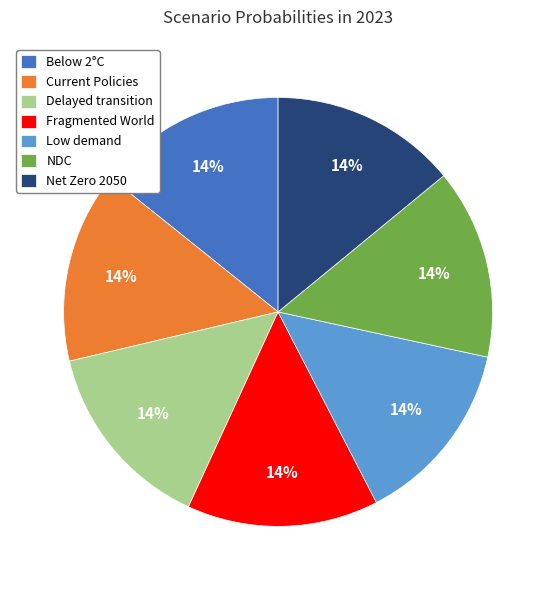

To the nearest percent, what is the average slice percentage?

14%